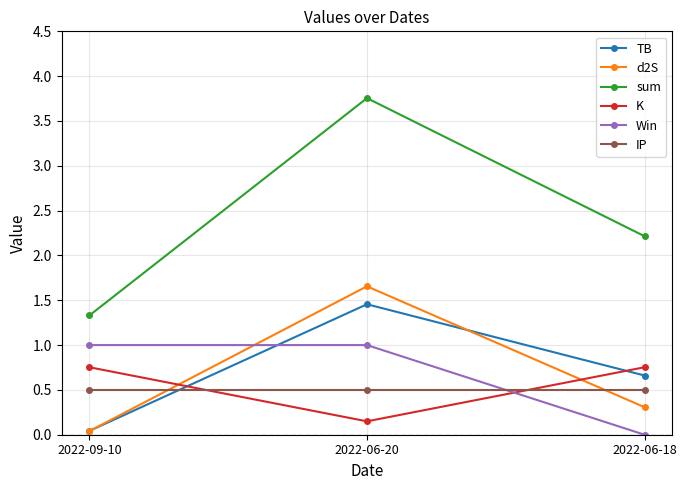

What is the spread (max minus min) of values at 2022-06-18?

2.2